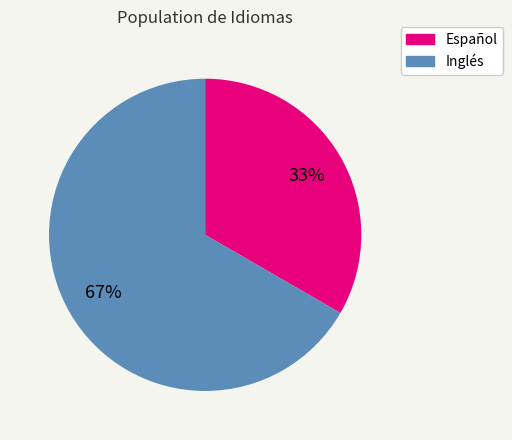

Rank the categories by value from lowest to highest.

Español, Inglés